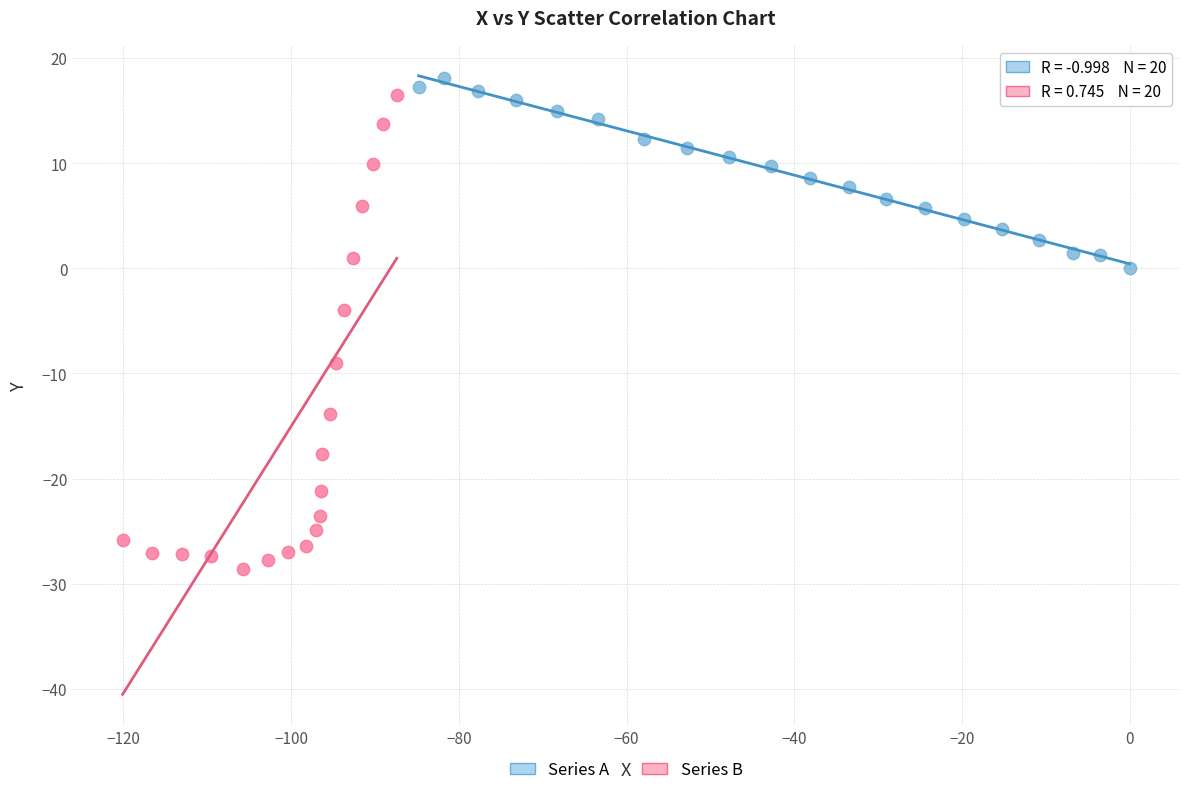

Which series has the largest Y range (max minus min)?

Series B